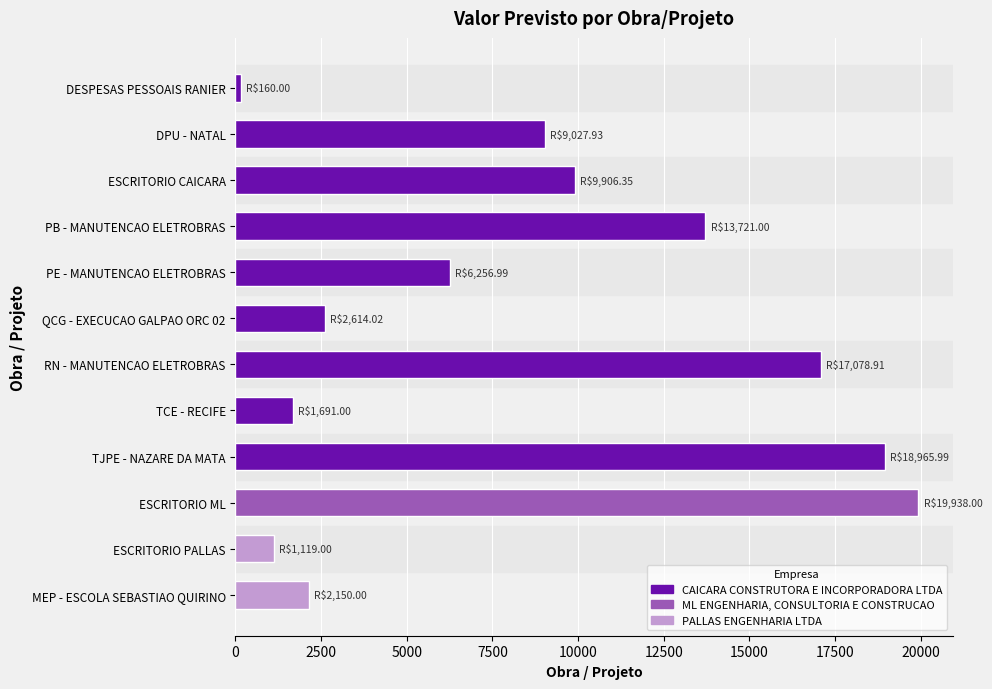

What is the minimum value shown in the chart?

160.0